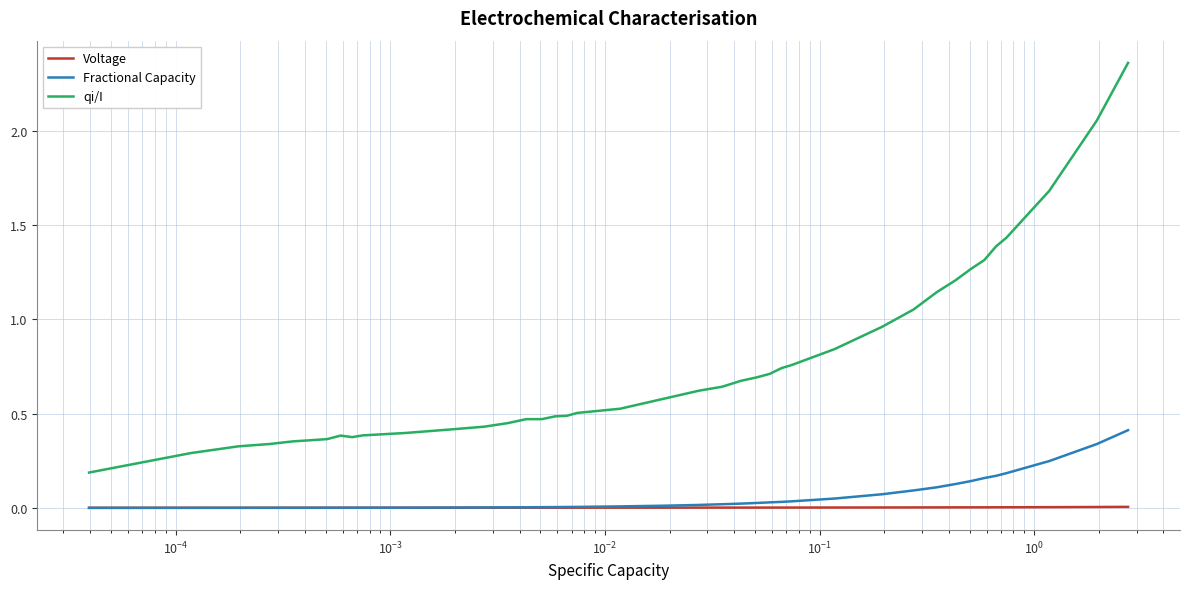

Which series has the largest total across all categories?

qi/I